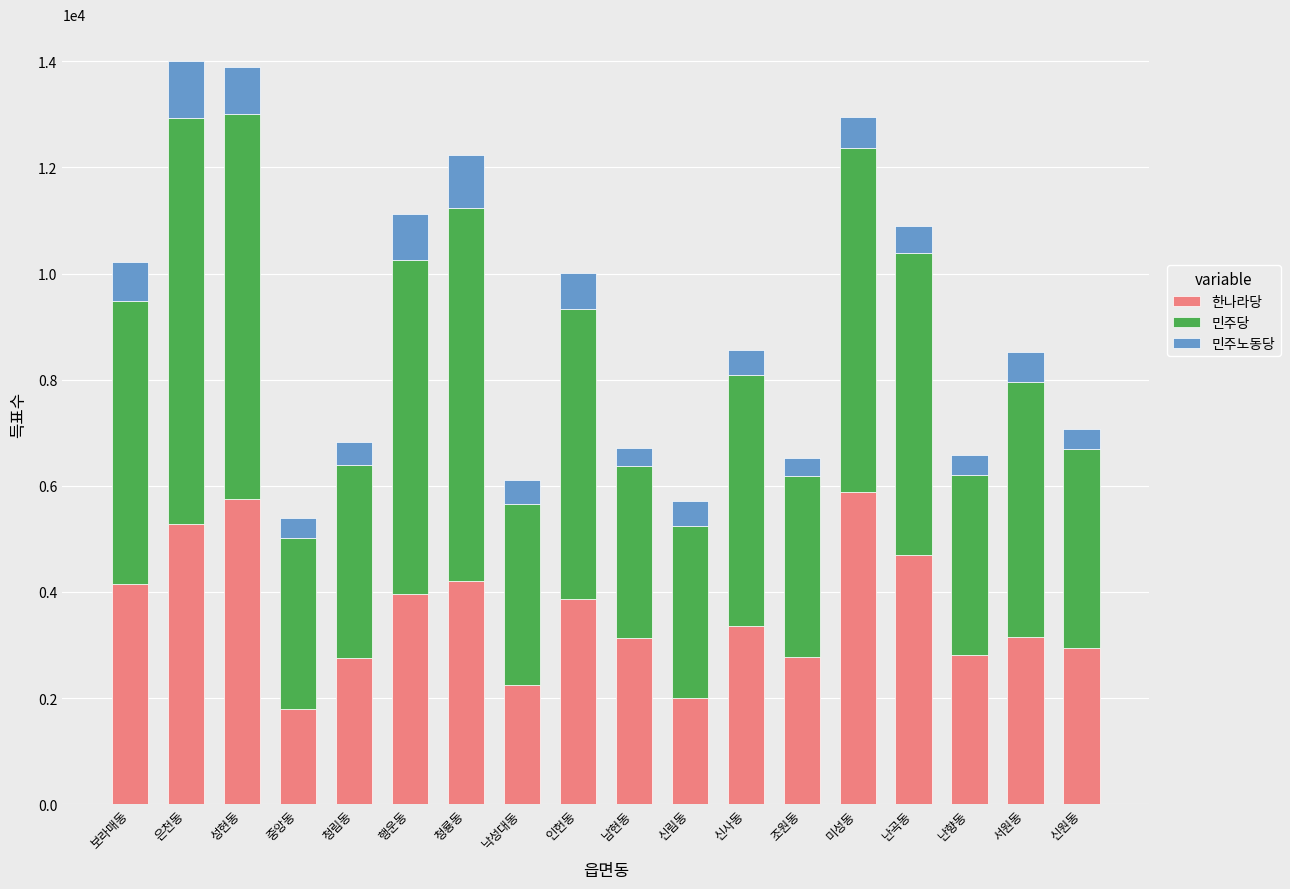

Is it true that 한나라당 equals 3227 at 난곡동?

False